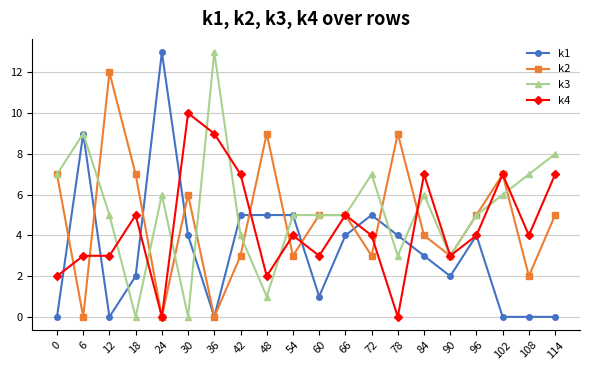

List the series in order of their overall mean, highest first.

k3, k2, k4, k1